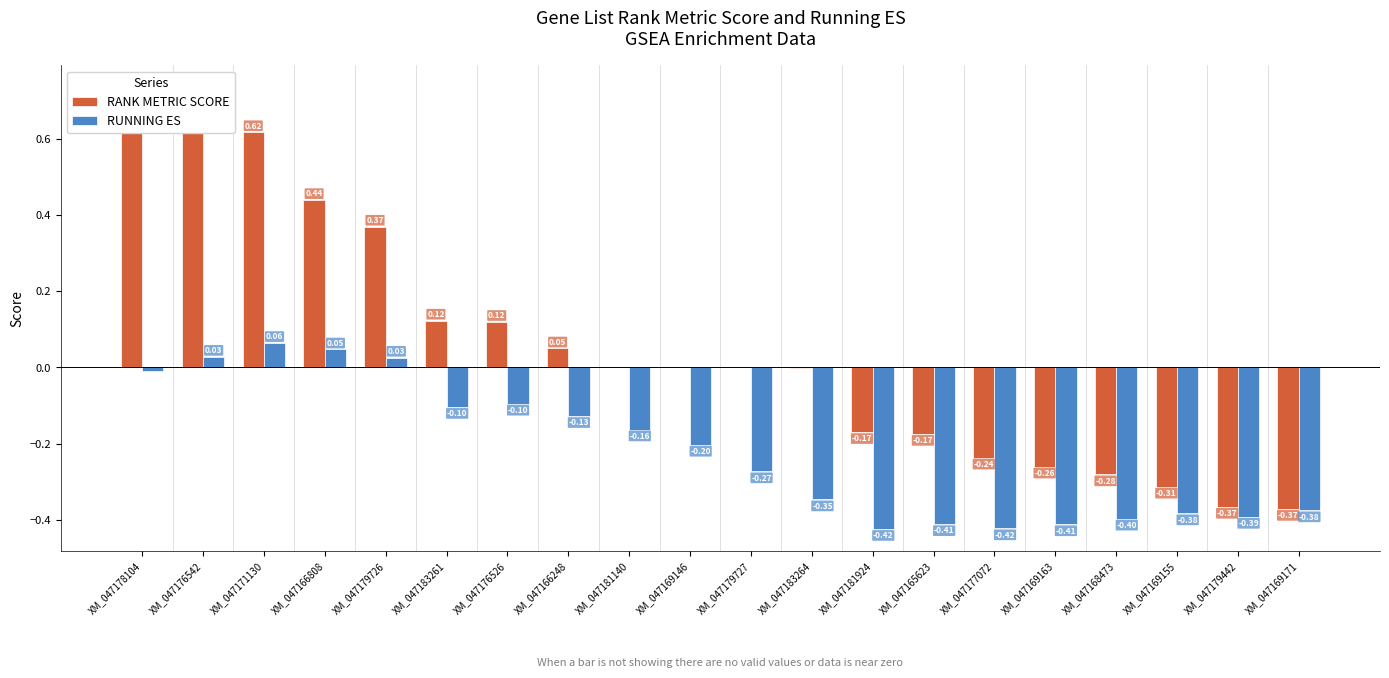

List the series in order of their peak value, highest first.

RANK METRIC SCORE, RUNNING ES